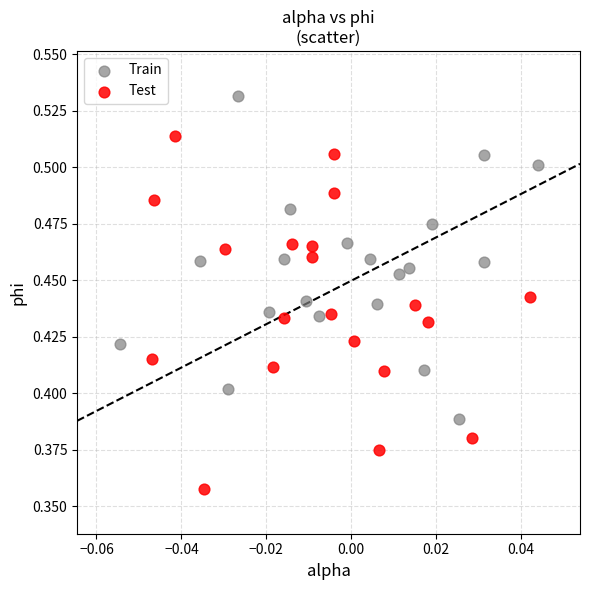

Which series reaches the minimum Y coordinate?

Test